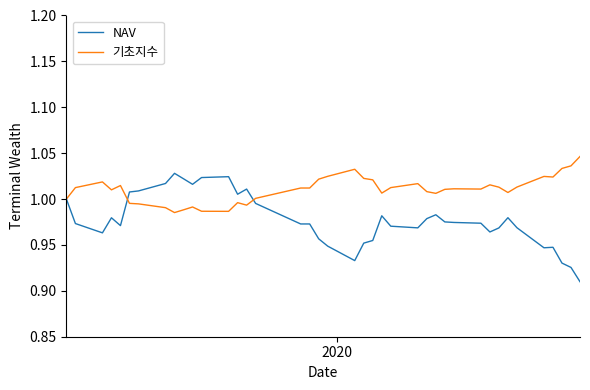

Which series has the largest total across all categories?

기초지수